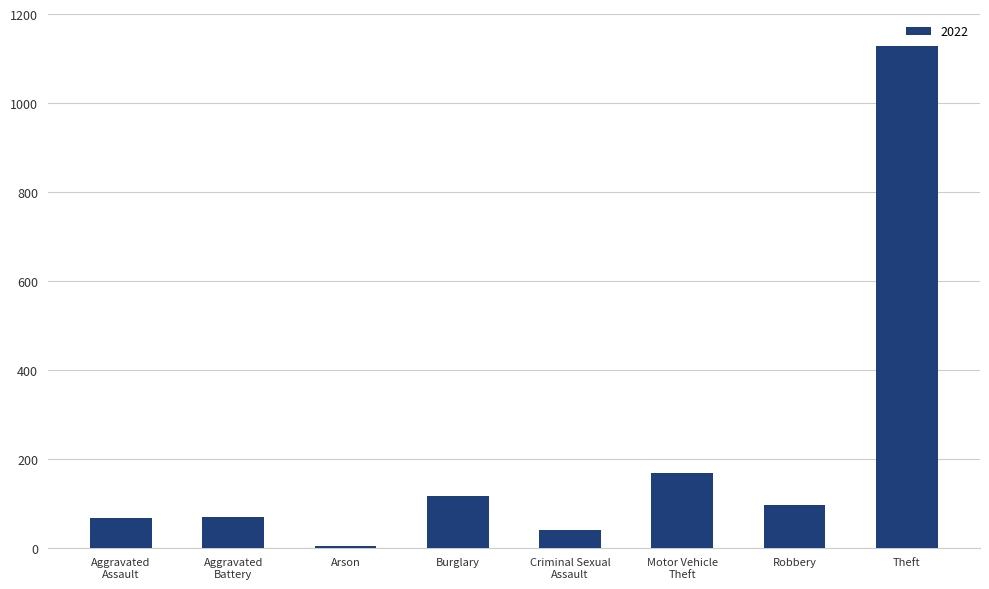

True or false: the data shows 1129 at Theft.

True